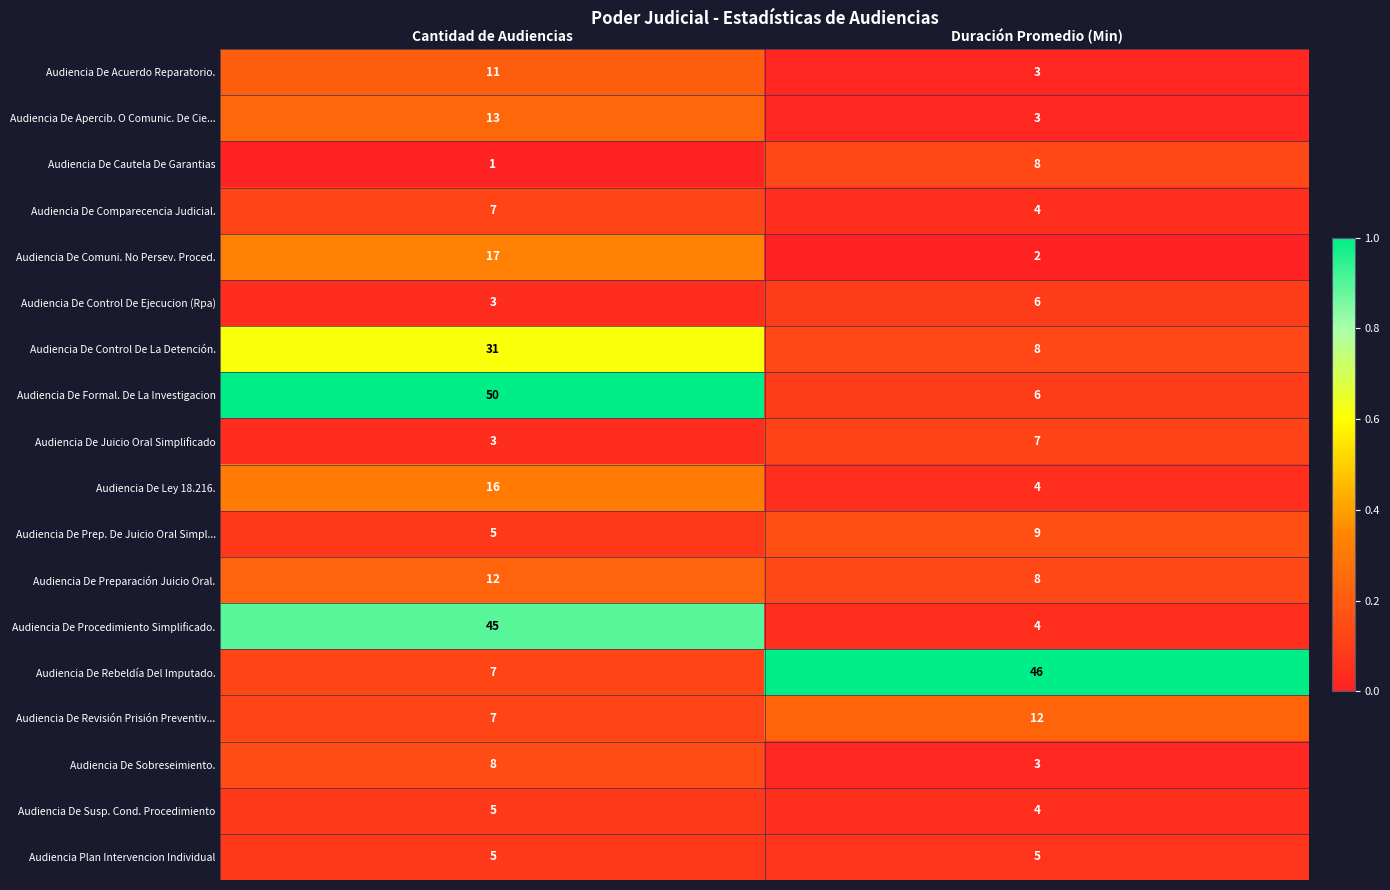

Which label corresponds to the smallest value in the chart?

Cantidad de Audiencias